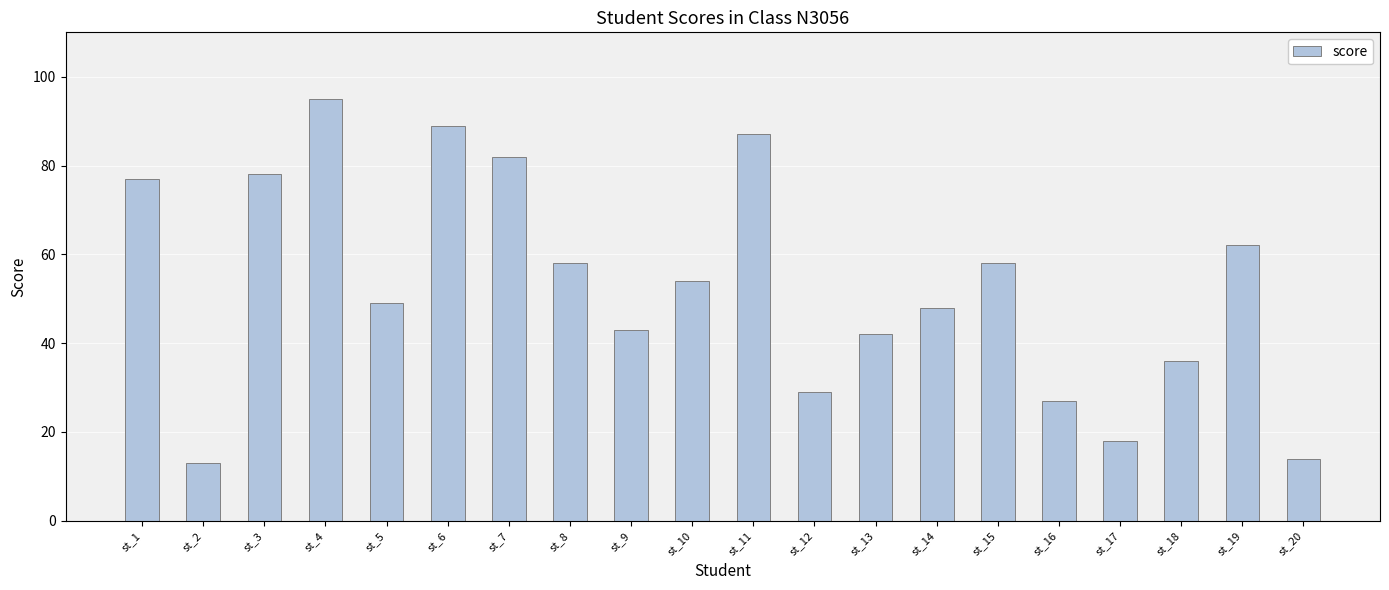

What is the value of the 7th bar from the left?

82